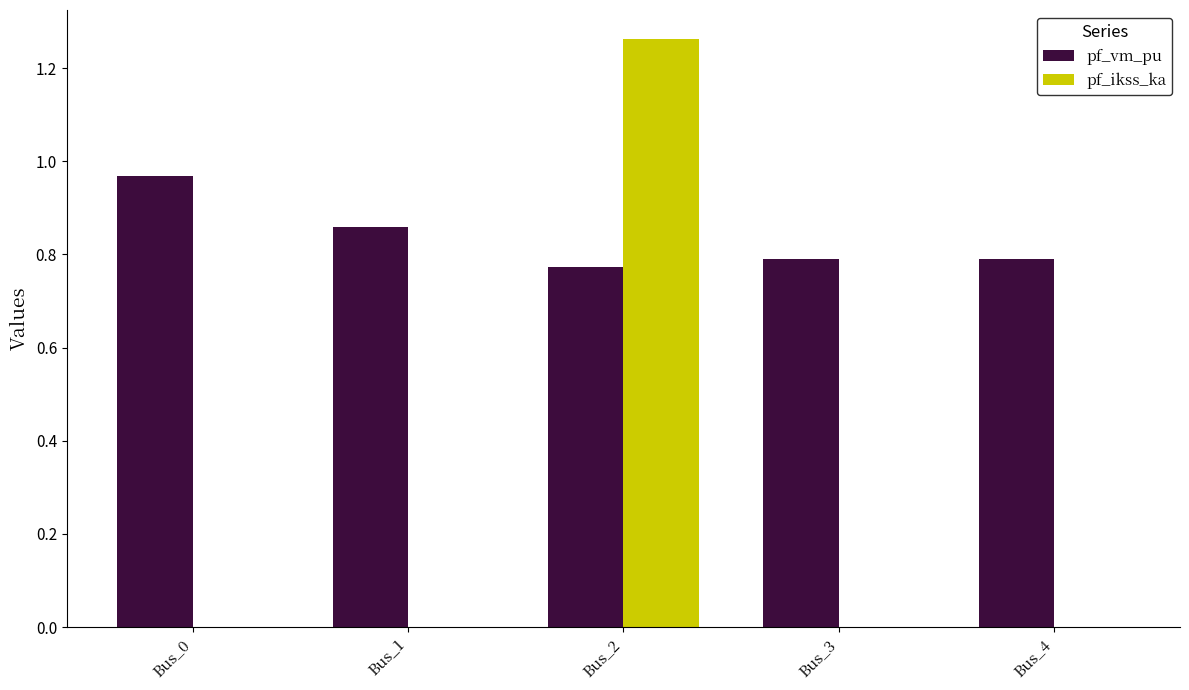

At which label does pf_ikss_ka reach its peak?

Bus_2